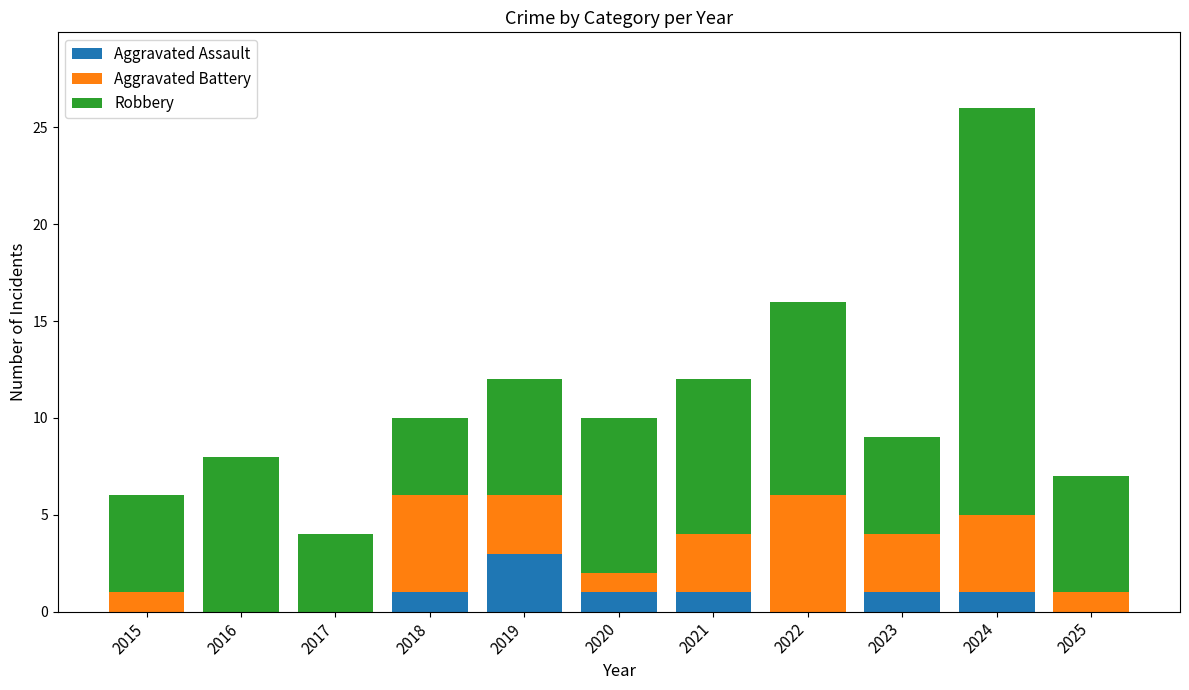

The Aggravated Assault series shows 1 at 2020. True or false?

True